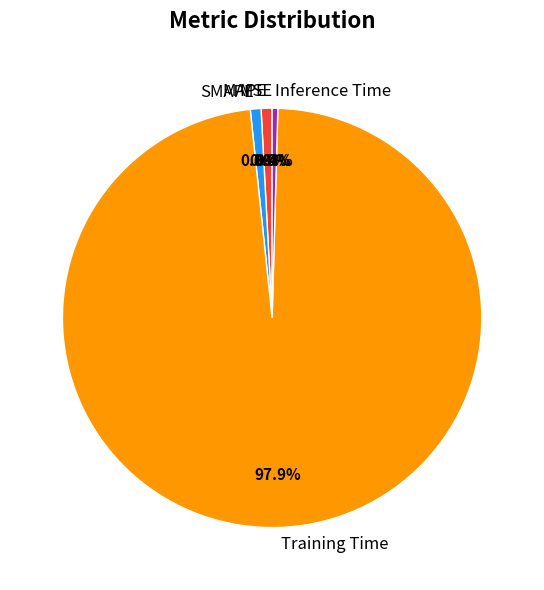

What percentage is the MAPE slice, to the nearest percent?

1%